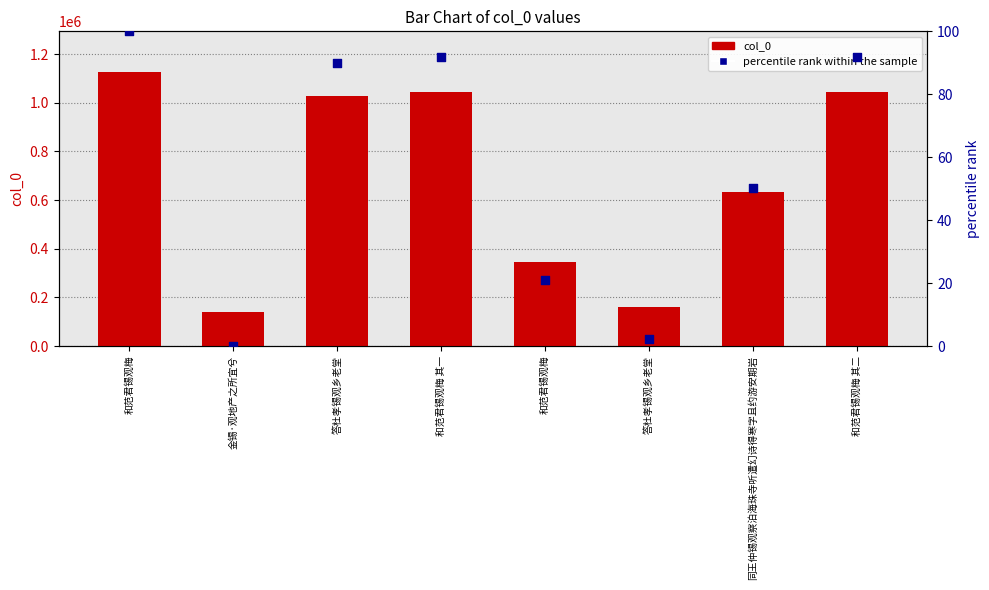

What are all the series names shown in the legend?

col_0, percentile rank within the sample